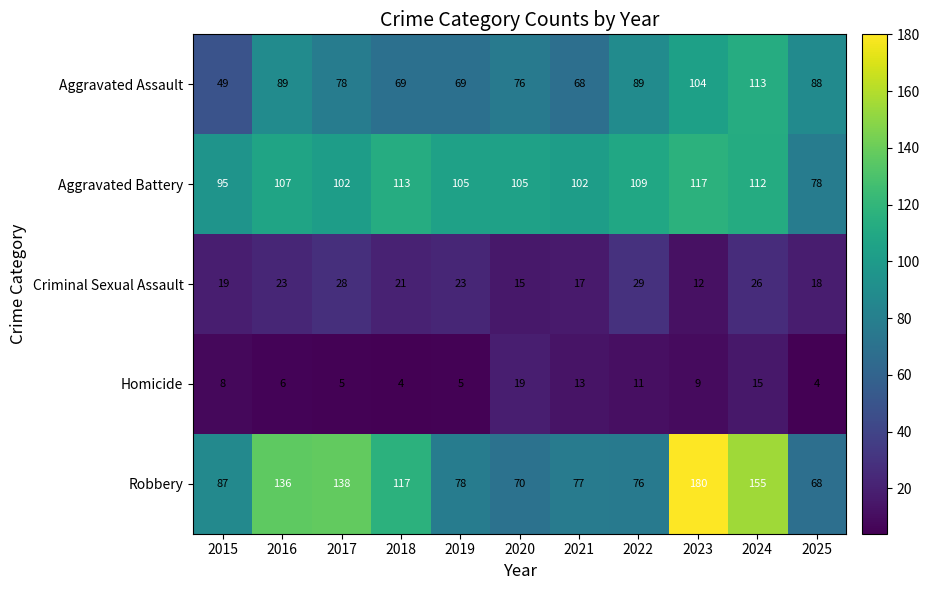

Where is Robbery nearest to the value 124?

2018